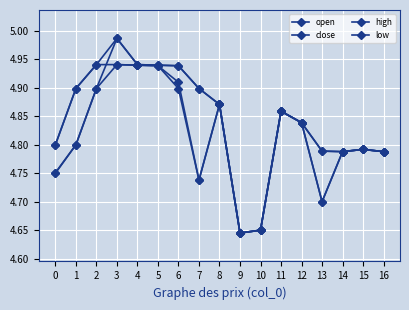

Is this an area chart (filled region under the line)?

No